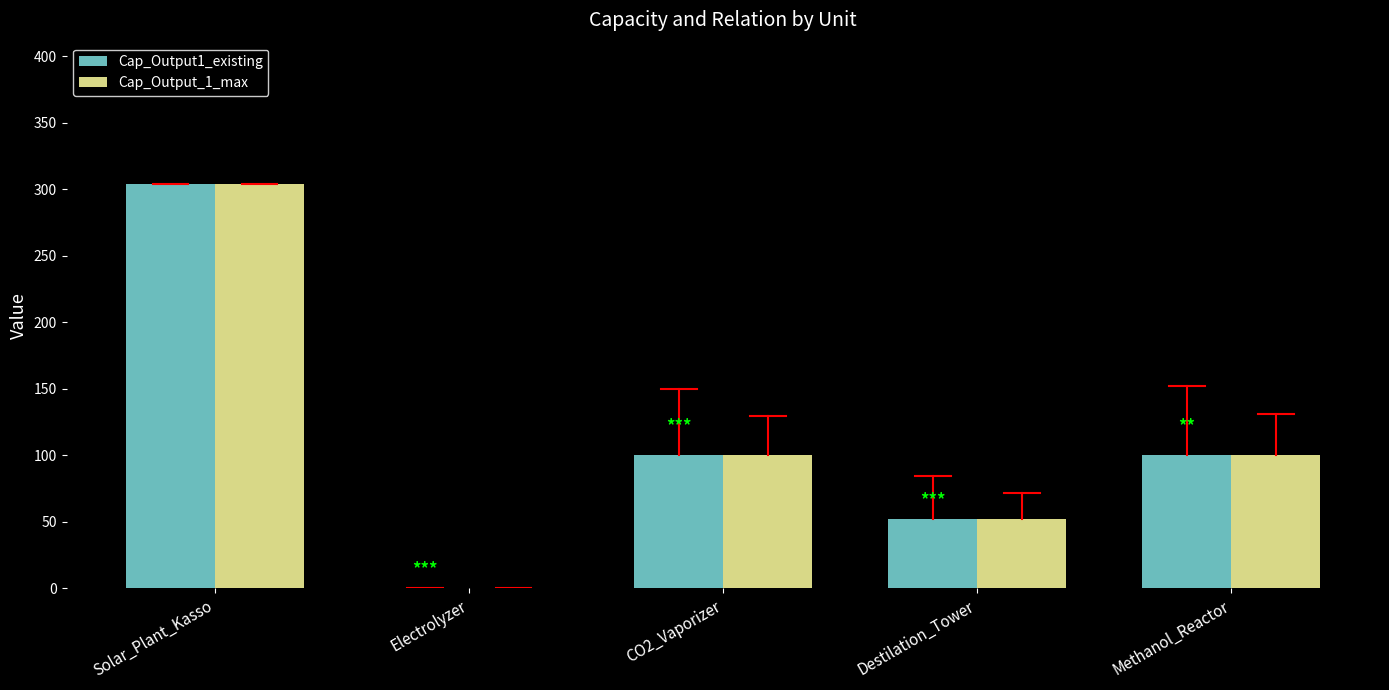

What is the maximum value shown in the chart?

304